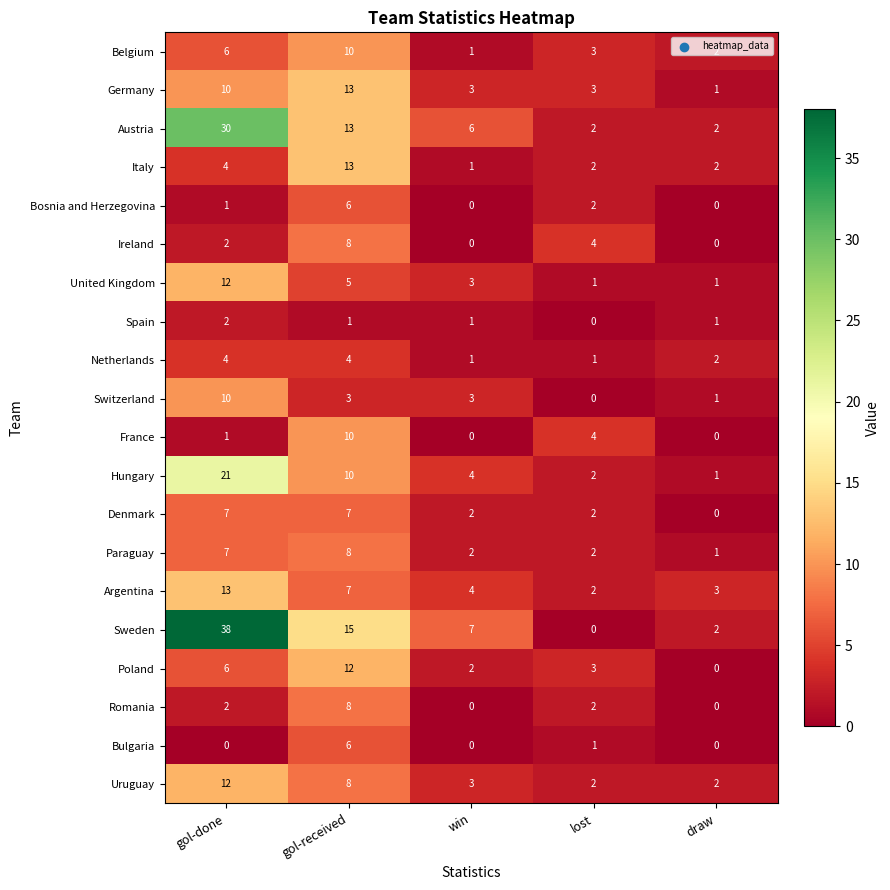

Which category has the highest value in the Germany series?

gol-received